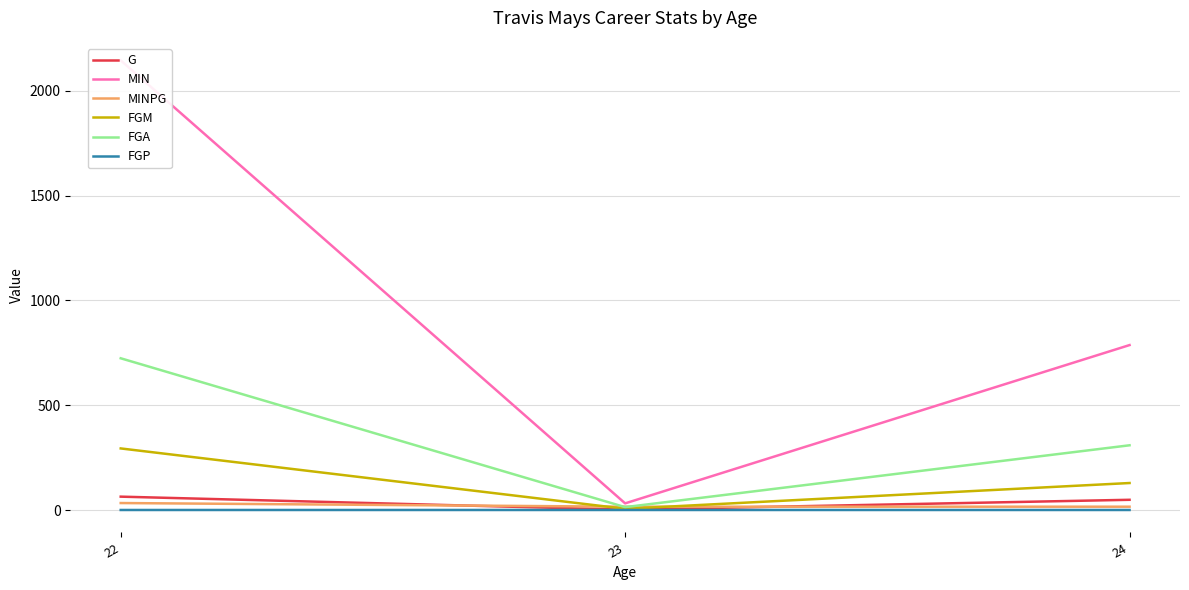

Rank the series at 24 from highest to lowest value.

MIN, FGA, FGM, G, MINPG, FGP